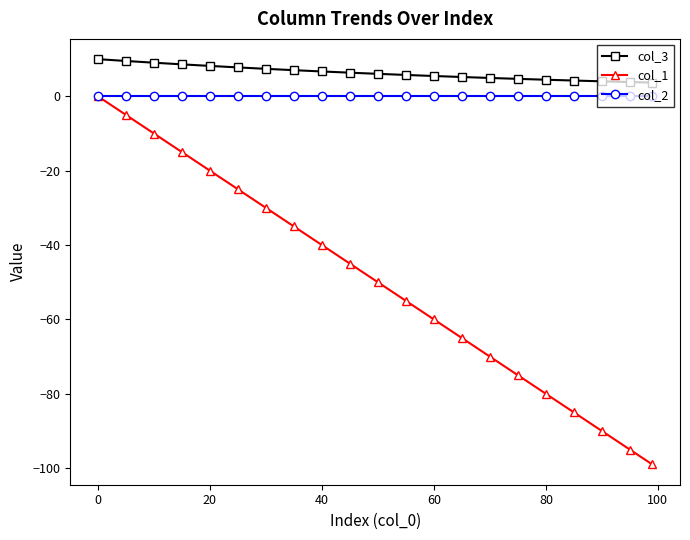

True or false: col_1 and col_3 intersect in this chart.

False